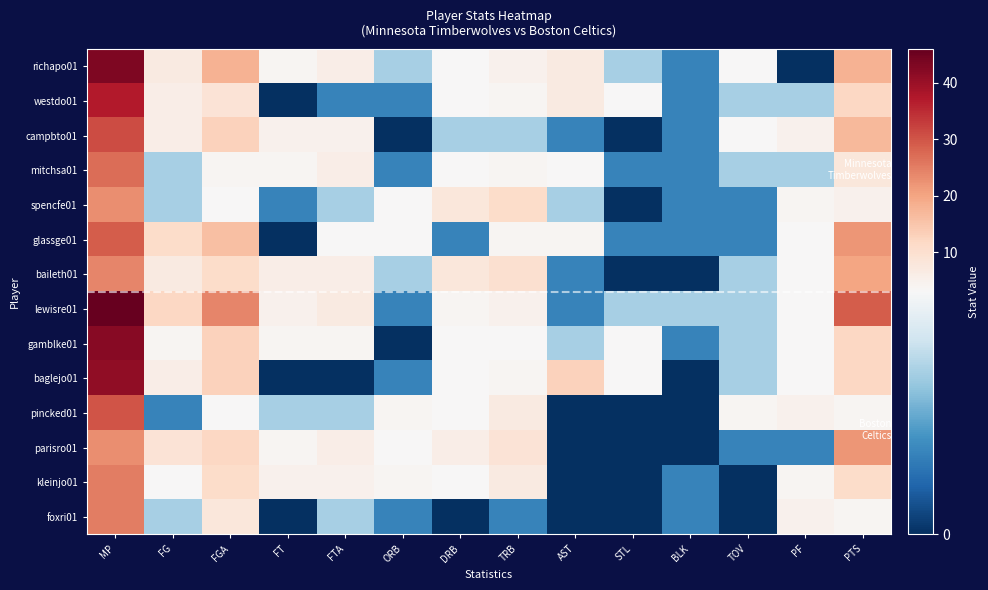

How many series are shown in this chart?

14